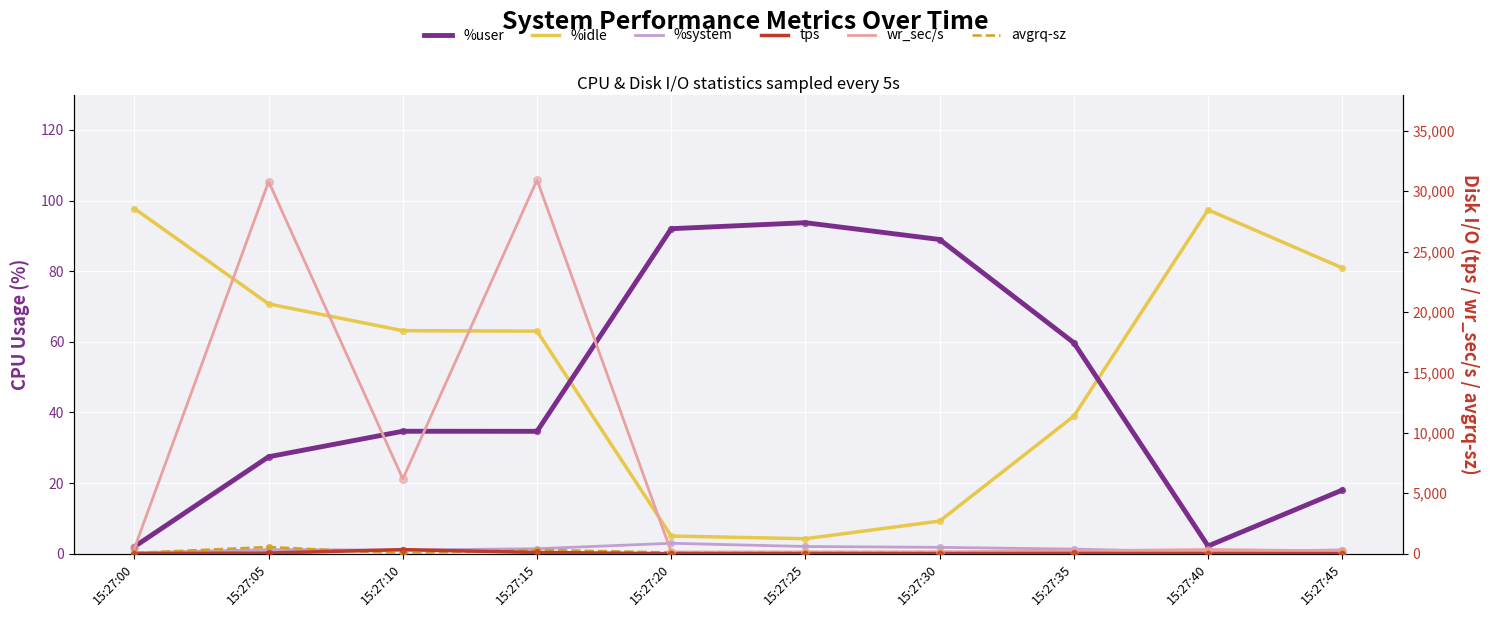

At which category is the sum across all series the highest?

15:27:05